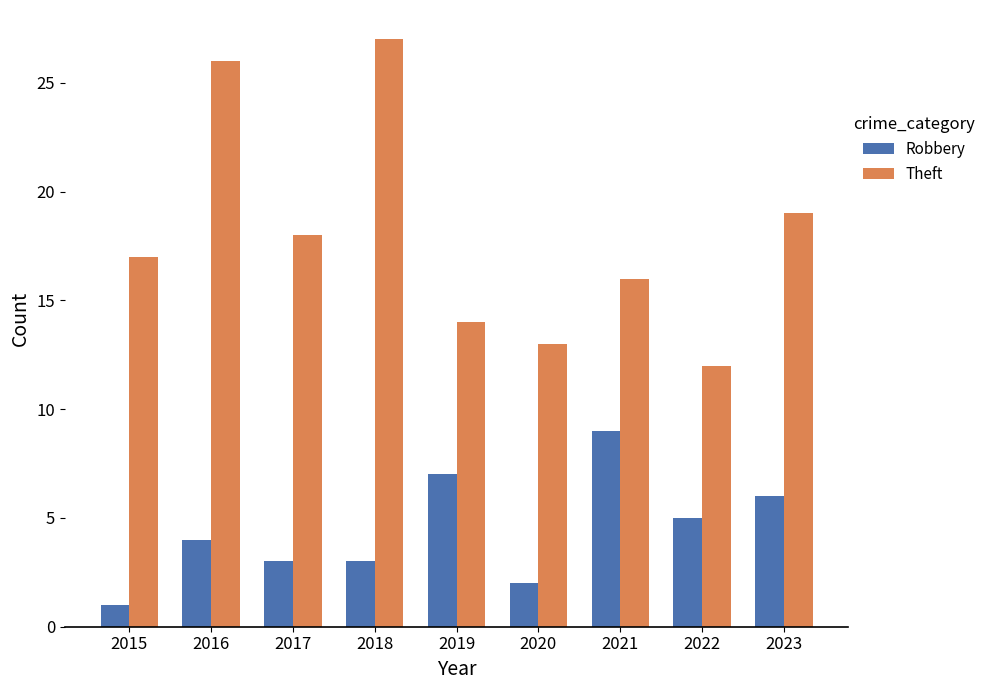

Which category has the highest value across all series?

2018